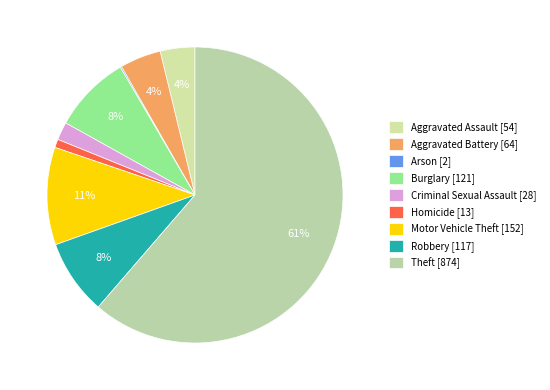

Rank the categories by value from highest to lowest.

Theft, Motor Vehicle Theft, Burglary, Robbery, Aggravated Battery, Aggravated Assault, Criminal Sexual Assault, Homicide, Arson